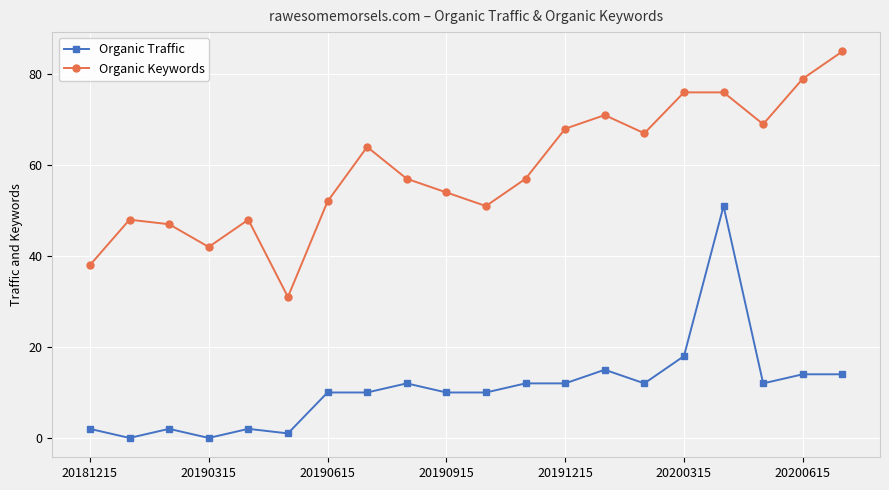

Which series has the largest total across all categories?

Organic Keywords